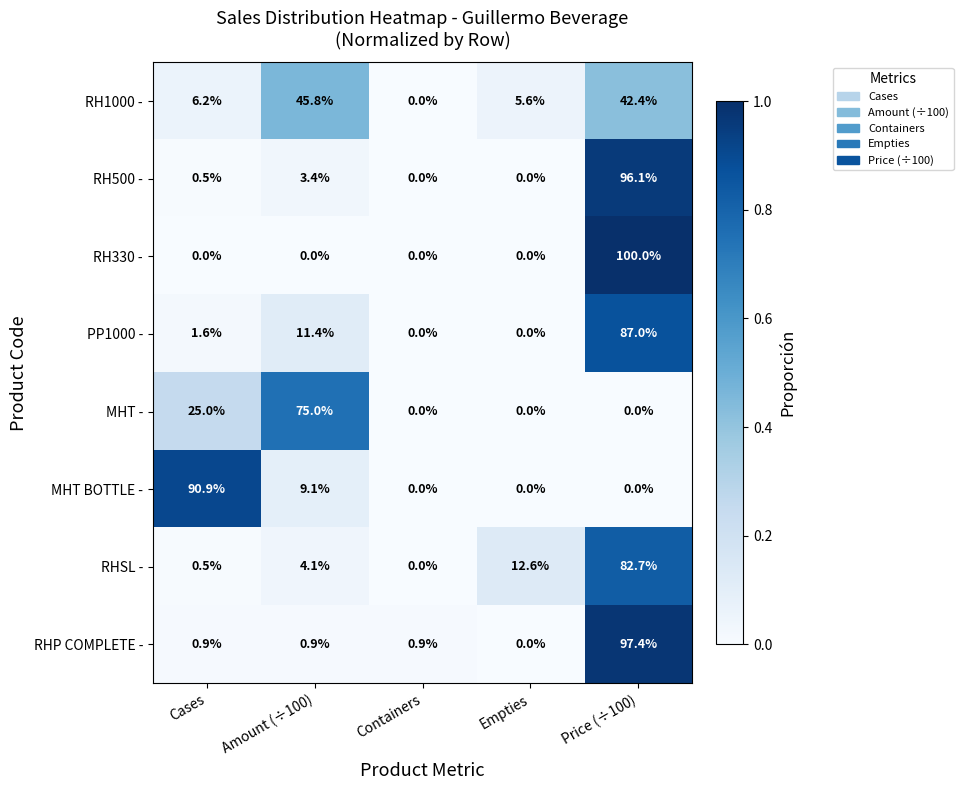

Which label corresponds to the largest value in the chart?

Price (÷100)